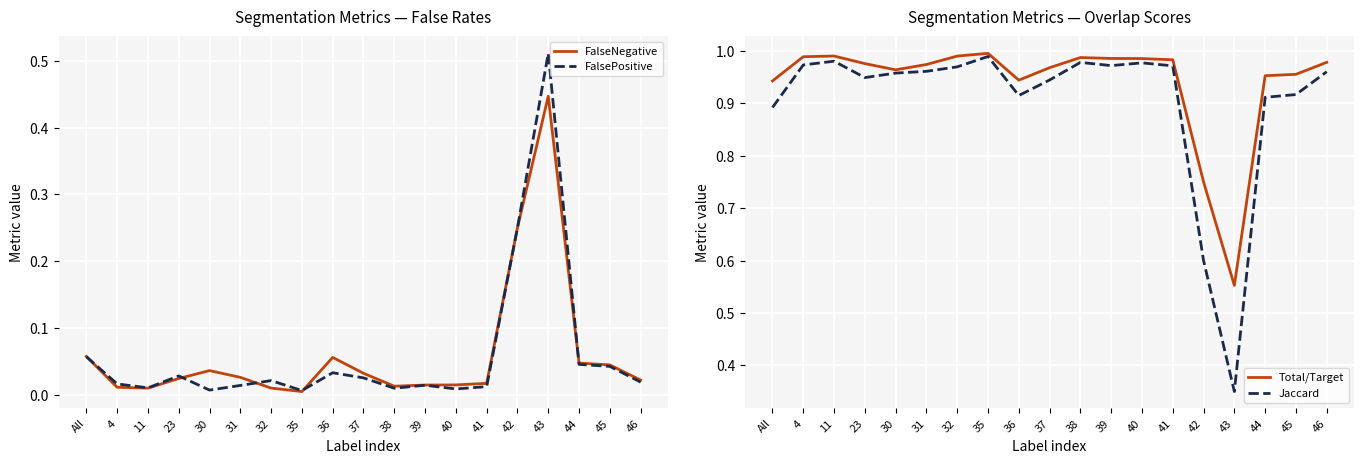

What position from the right is 41?

6